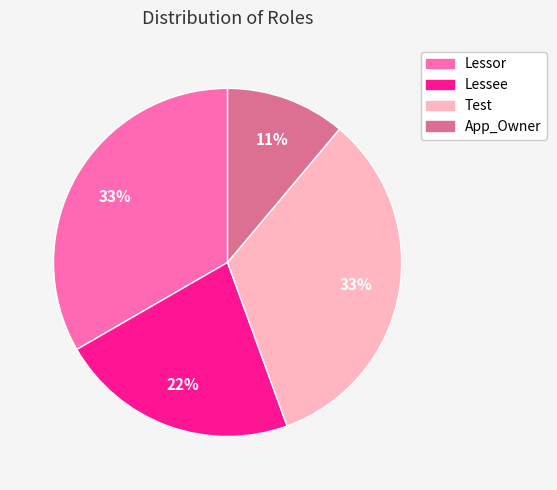

Which slice is the smallest?

App_Owner